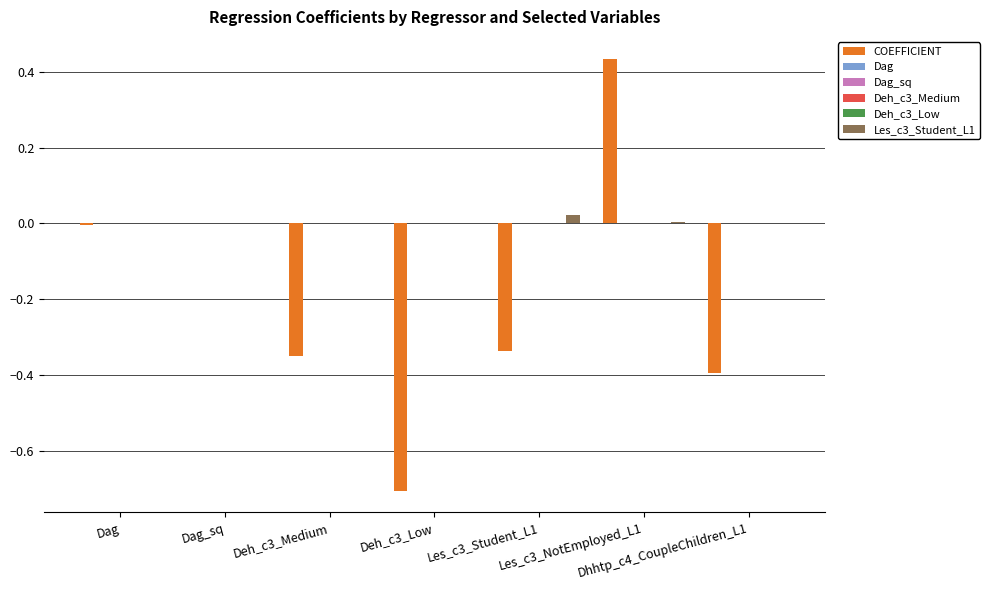

Count the number of categories in the chart.

7